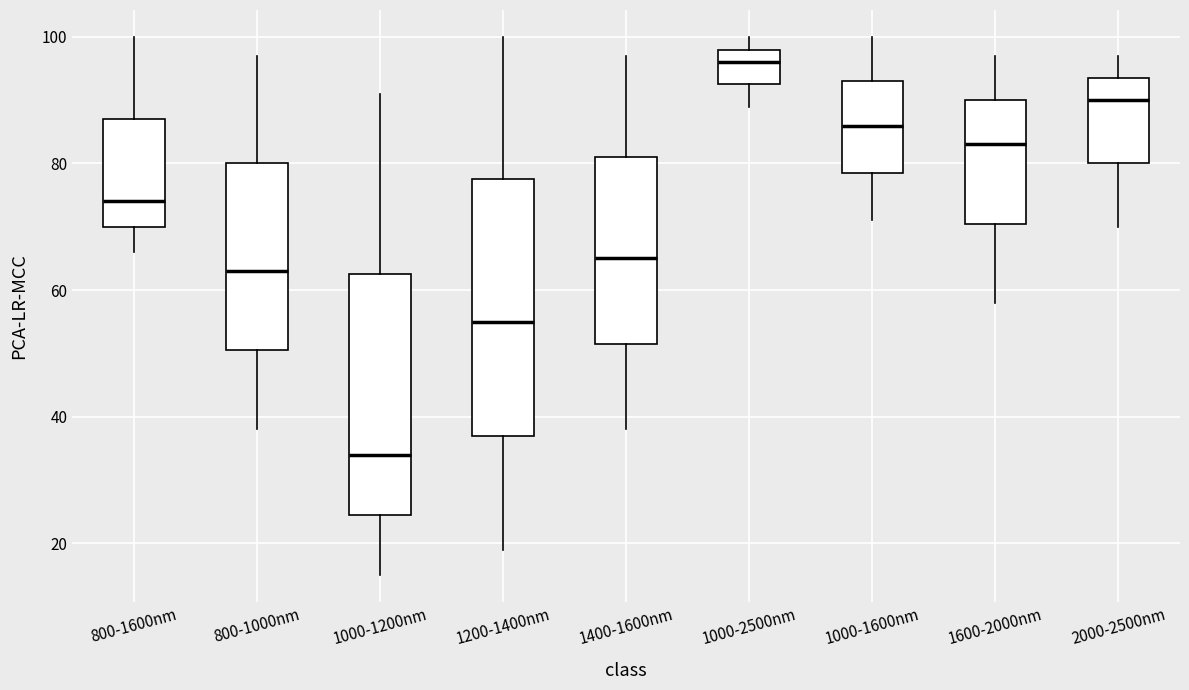

Which box has the highest median line?

1000-2500nm